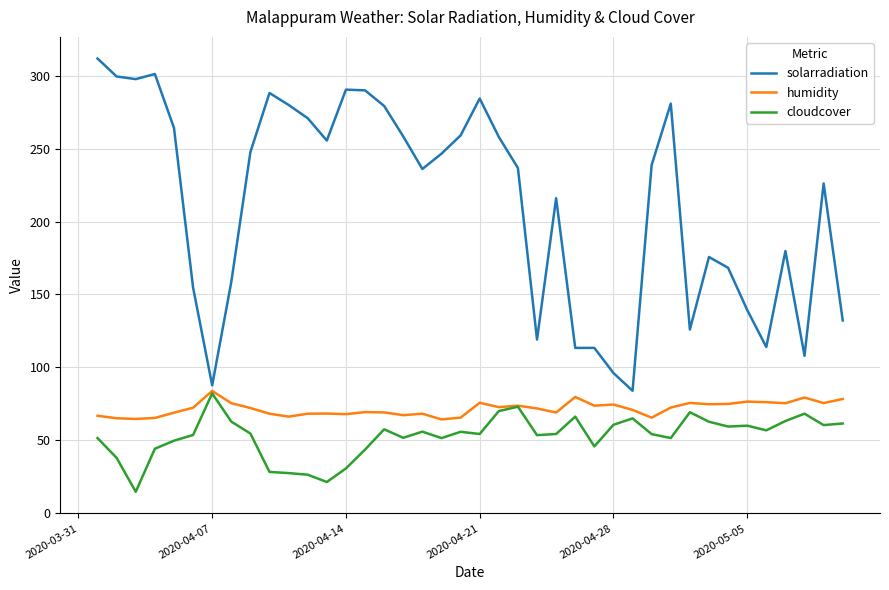

What is the maximum value shown in the chart?

311.7